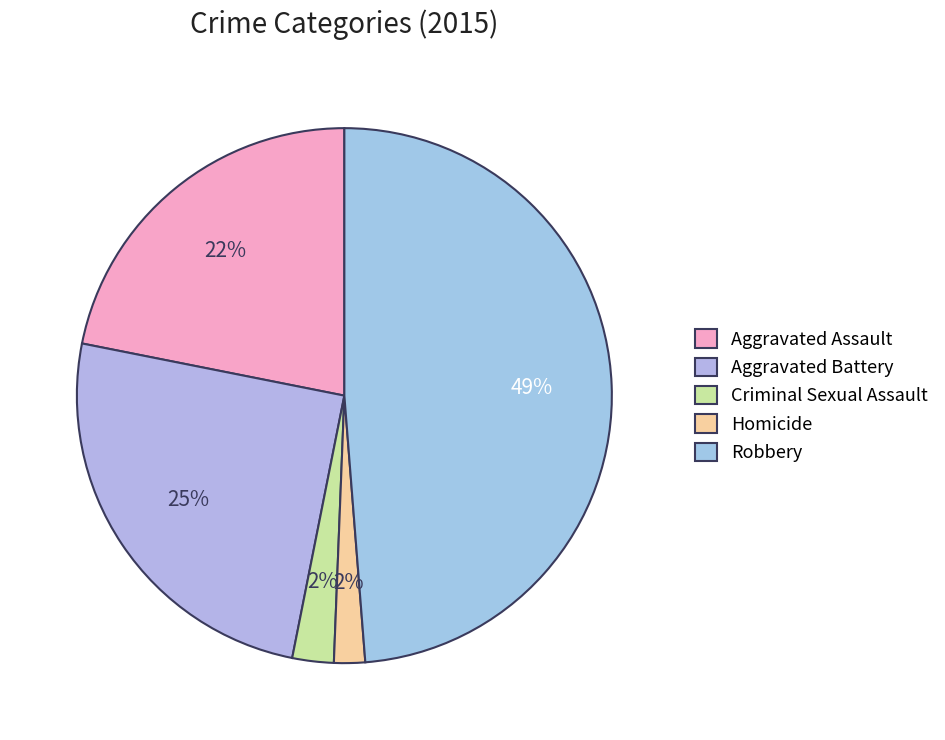

Between Aggravated Battery and Aggravated Assault, which is larger?

Aggravated Battery